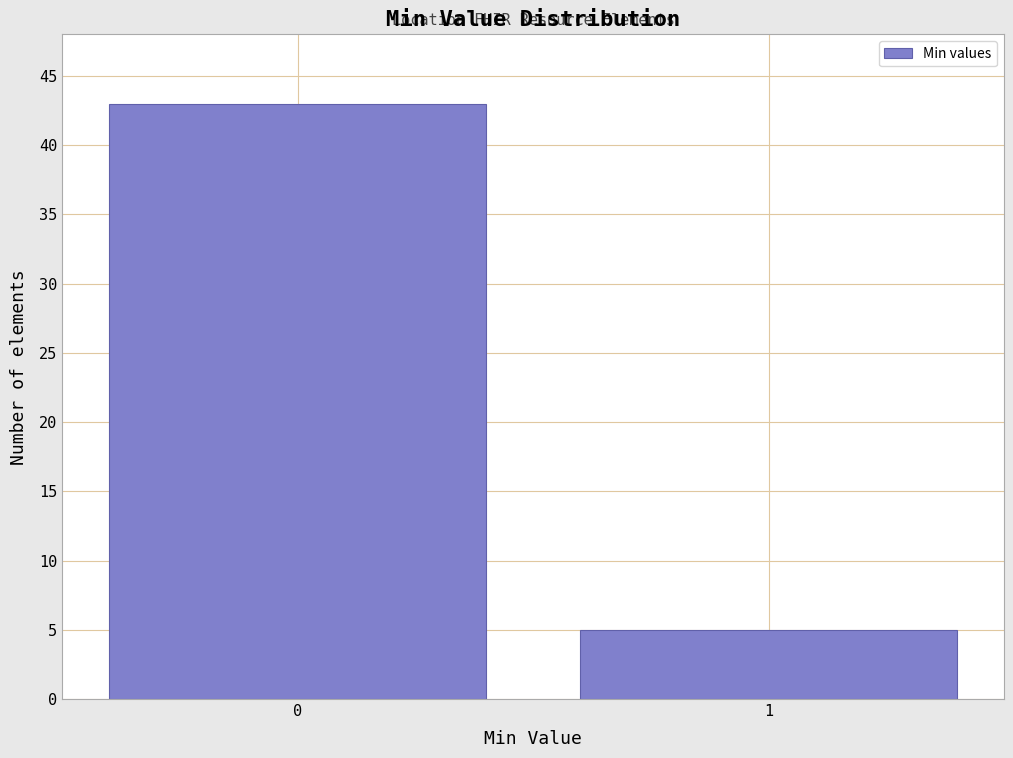

Reading left to right, what are all the values shown in this chart?

43	5